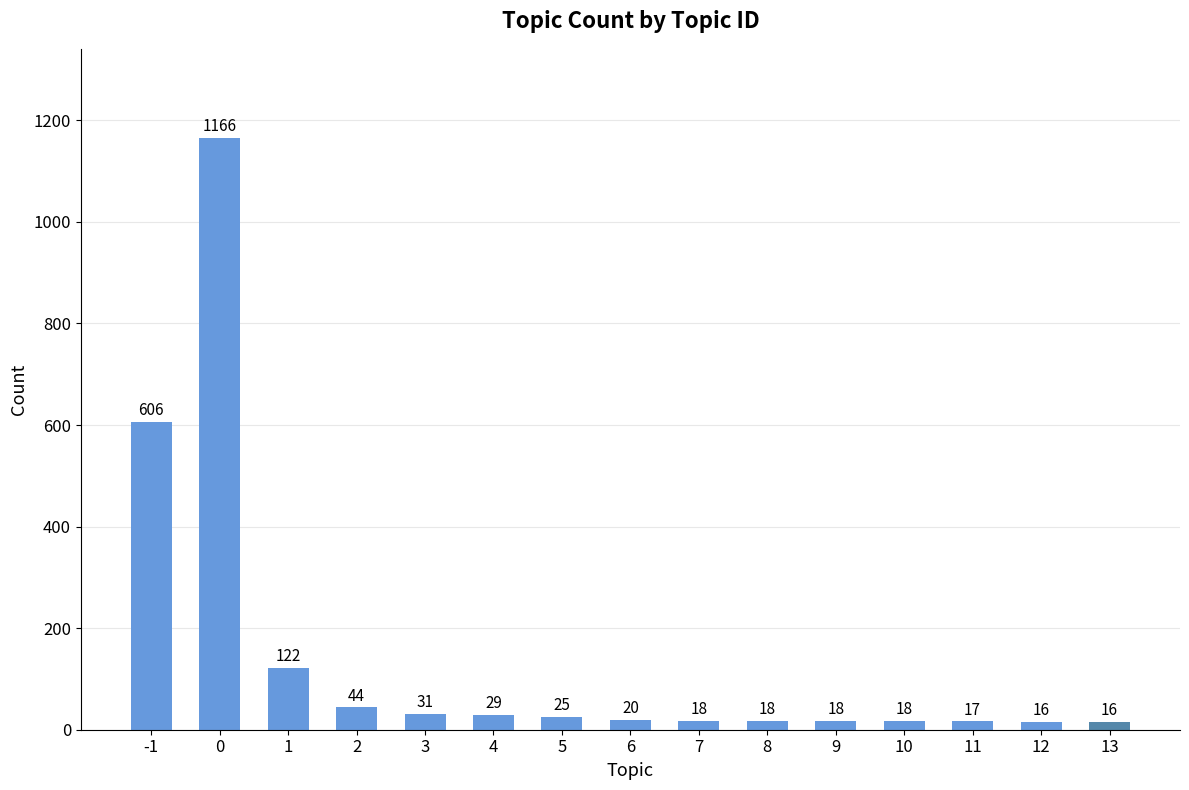

At which label is the value closest to 591?

-1